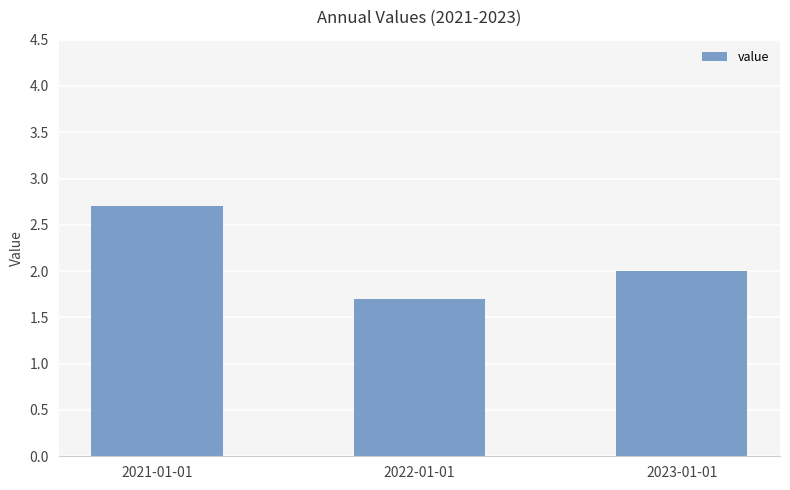

Count the values in the range 1 to 2.

2